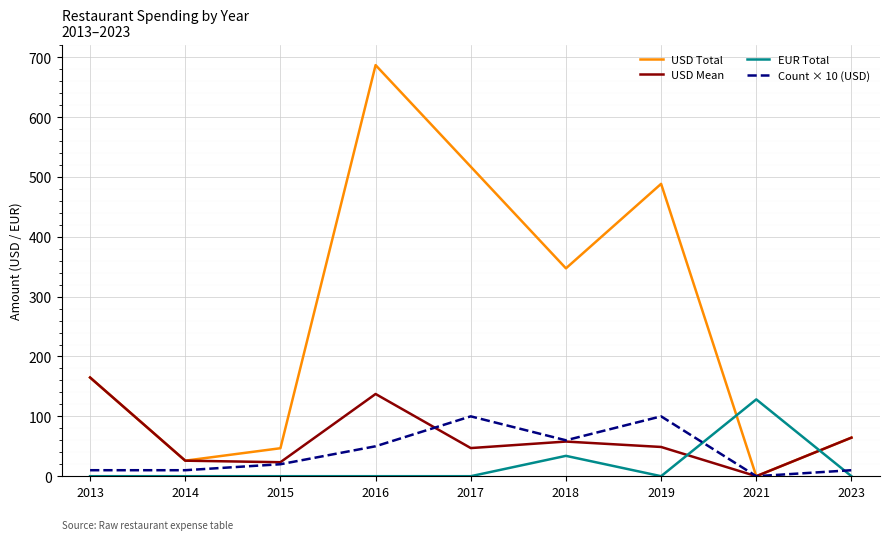

What are all the series names shown in the legend?

USD Total, USD Mean, EUR Total, Count × 10 (USD)